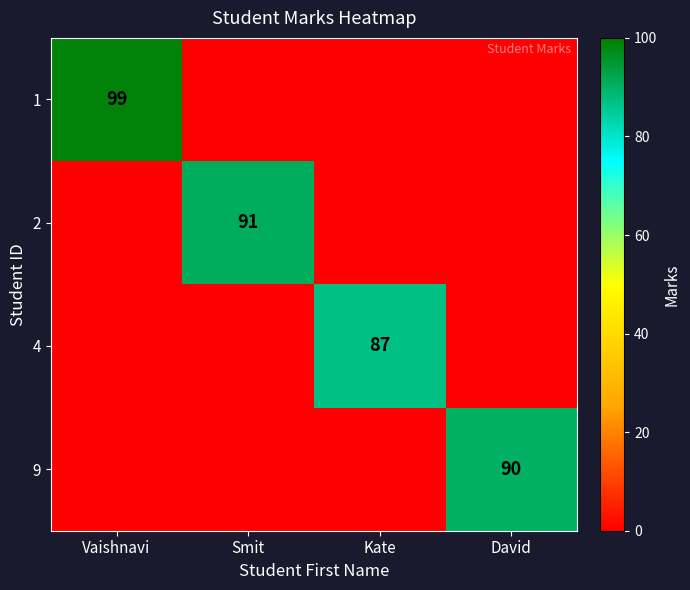

True or false: 9 has a value of 156 at David.

False